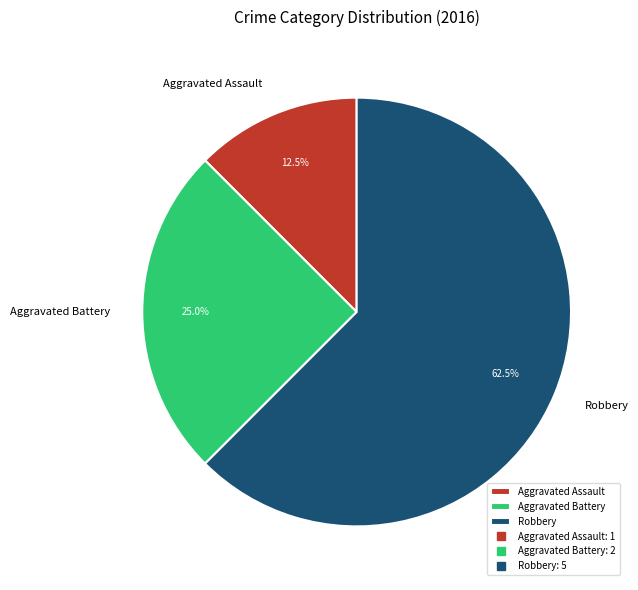

Is there a majority slice in this chart?

Yes